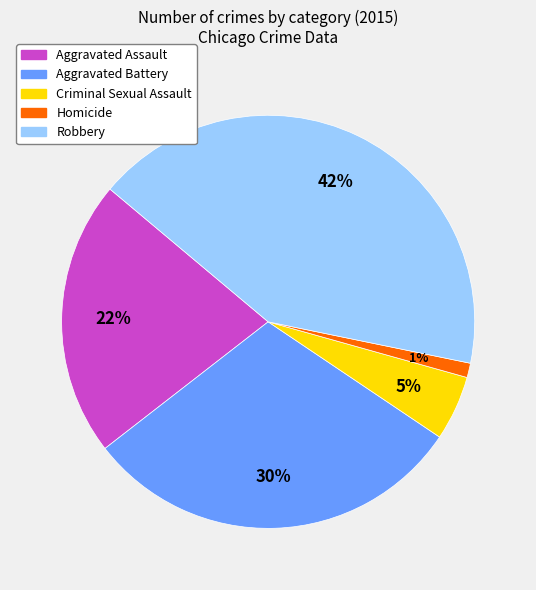

Count the number of slices in the pie.

5